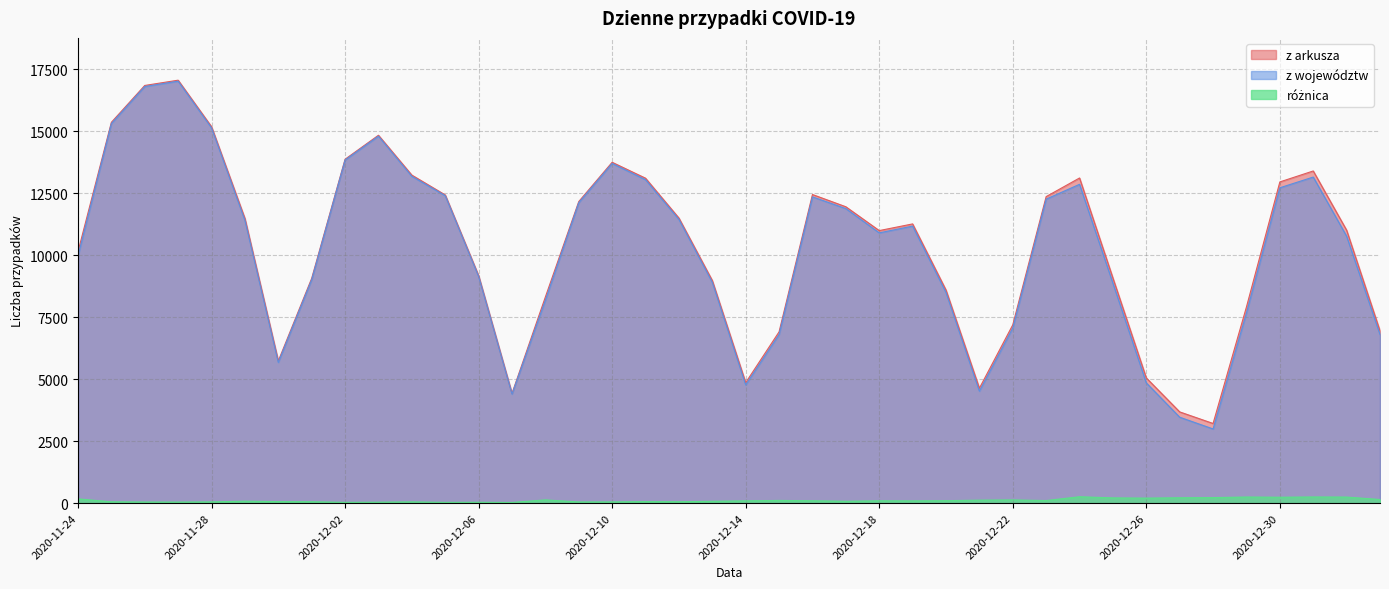

What are all the series names shown in the legend?

z arkusza, z województw, różnica